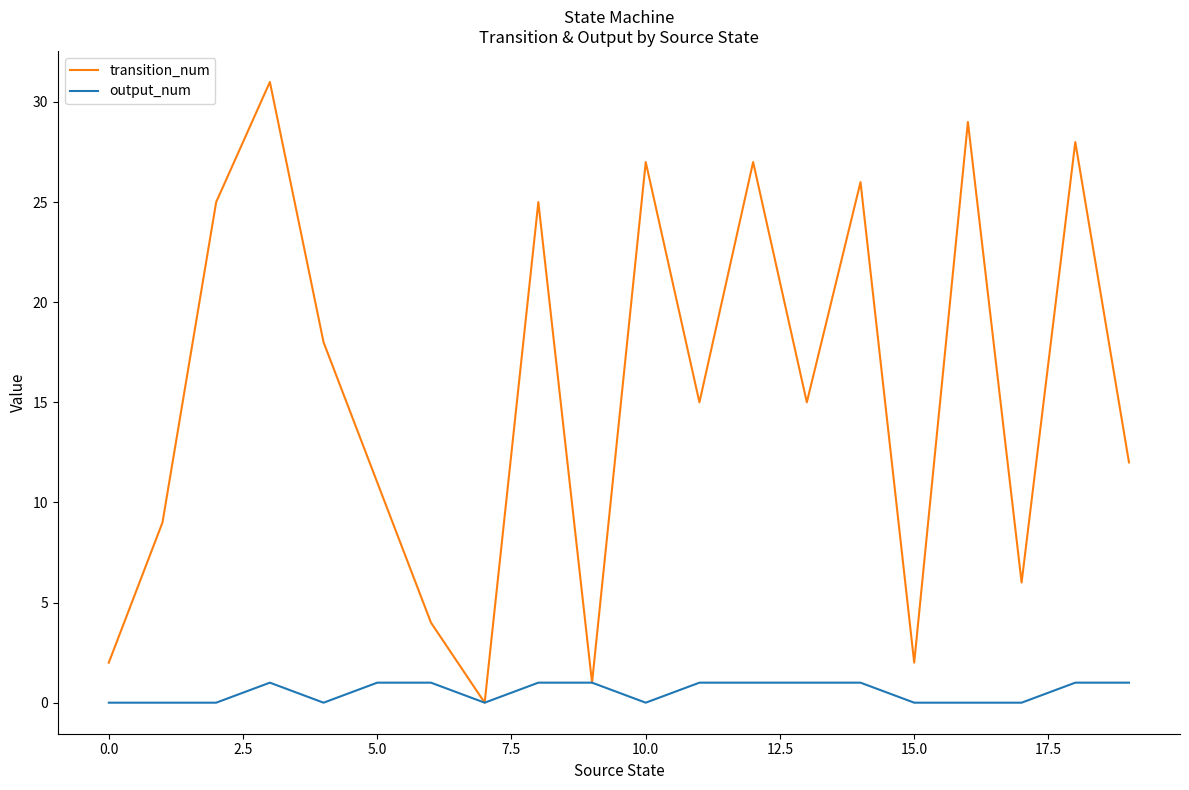

Rank the series by their maximum value, from highest to lowest.

transition_num, output_num